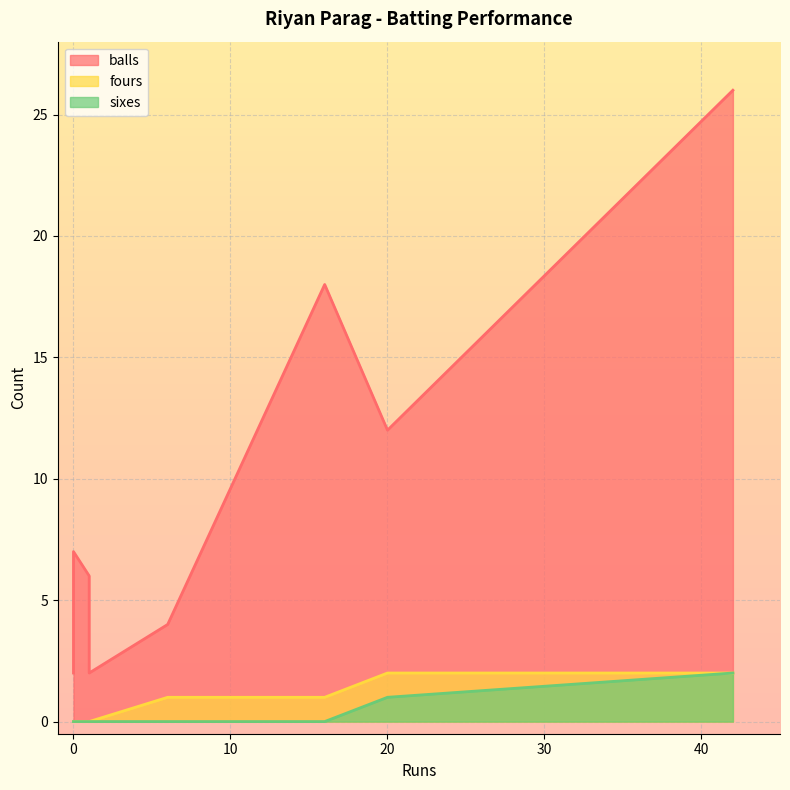

Reading left to right, list all the values displayed in this chart.

balls: 16=18	20=12	1=2	0=2	42=26	6=4	0=7	1=6
fours: 16=1	20=2	1=0	0=0	42=2	6=1	0=0	1=0
sixes: 16=0	20=1	1=0	0=0	42=2	6=0	0=0	1=0